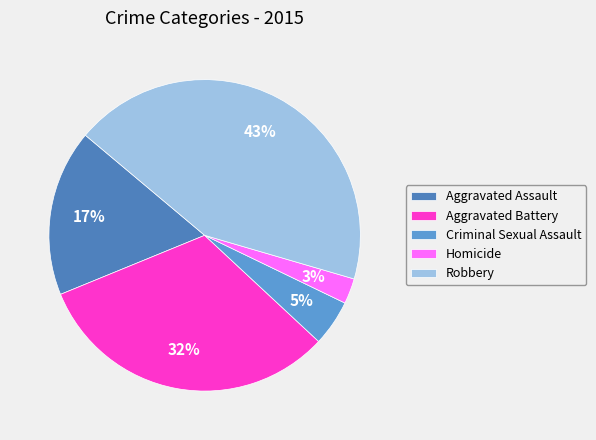

Which category has the smallest portion of the pie?

Homicide